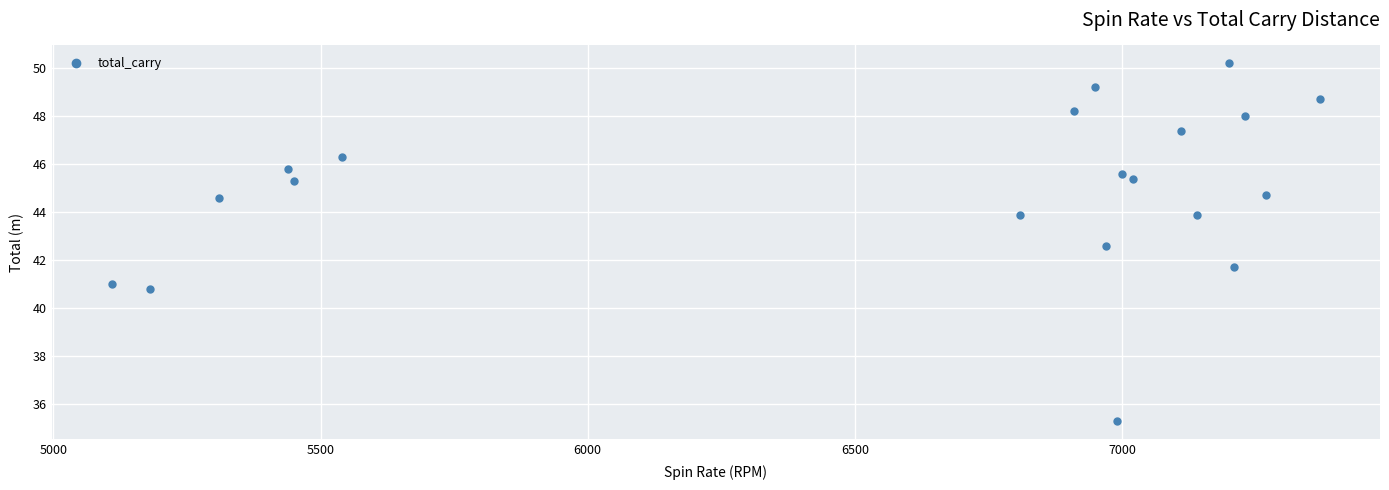

What is the range of Y values (max minus min)?

14.9